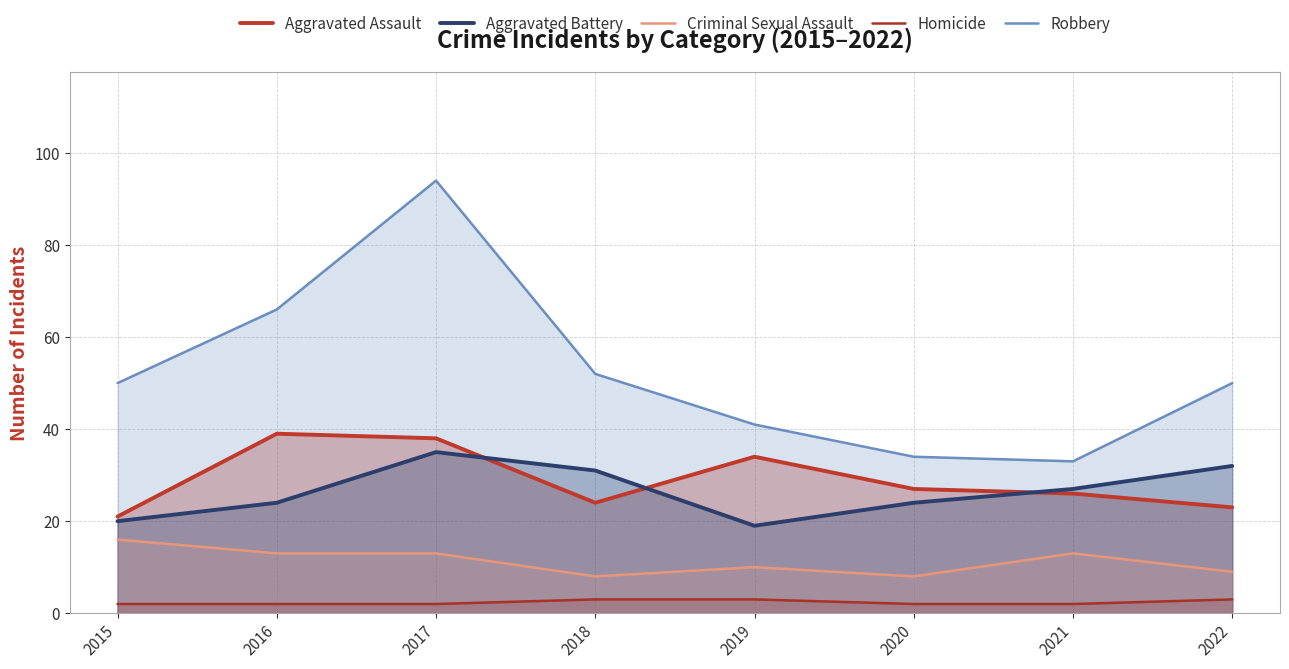

What is the sum of the Criminal Sexual Assault values at 2016 and 2018?

21